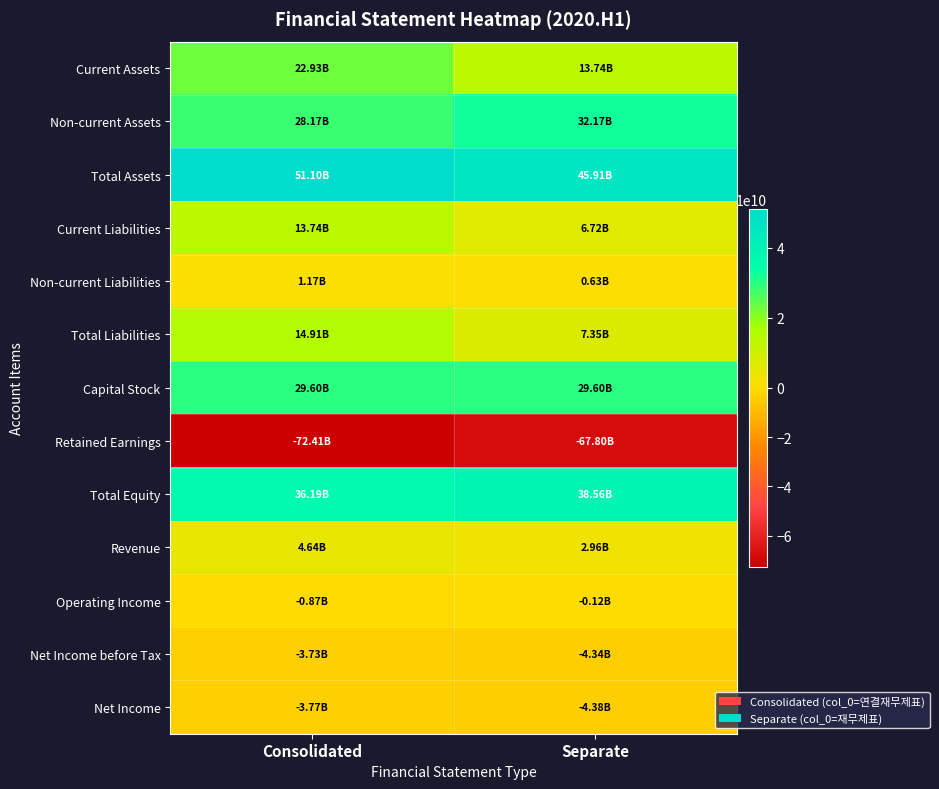

What is the difference between the highest and lowest values at Separate?

113711176737